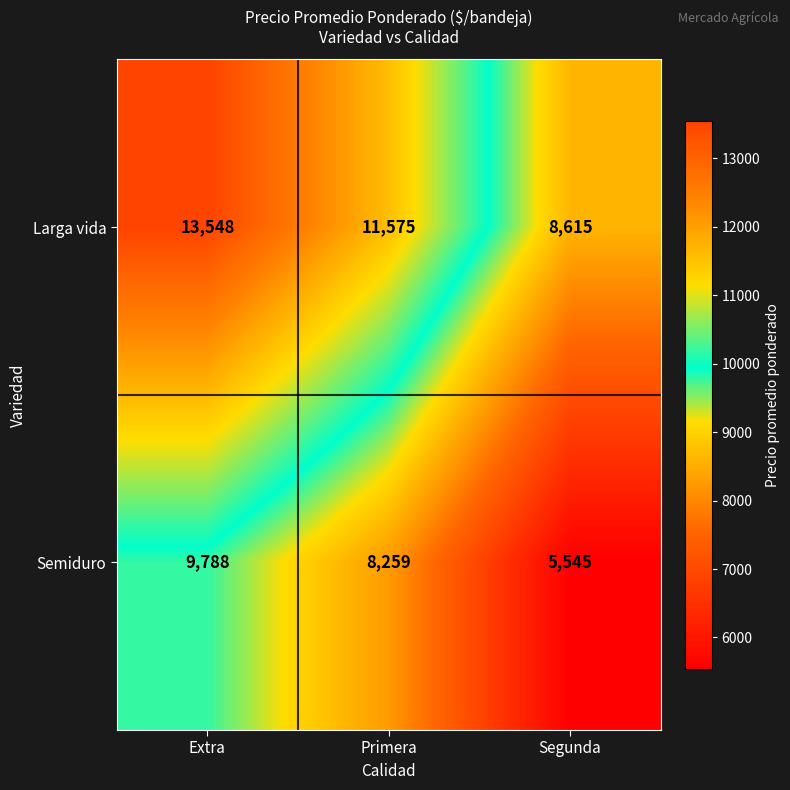

Where does the Larga vida series first go above 11575?

Extra